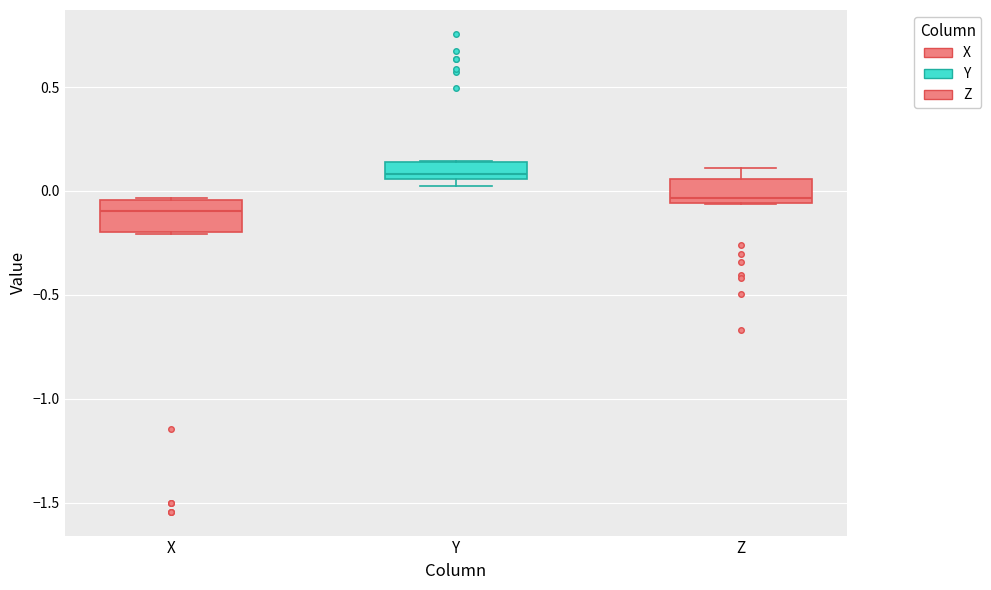

Reading left to right, transcribe this box plot: for each box, give where its median line is, the range the box spans, and where its two whiskers end, as read against the y-axis. The values are not printed on the chart, so give them approximately, as read against the axis.

X: median -0.10, box -0.20 to -0.05, whiskers -0.20 to -0.05
Y: median 0.10, box 0.05 to 0.15, whiskers 0.05 (just below the box's lower edge) to 0.15
Z: median -0.05 (just above the box's lower edge), box -0.05 to 0.05, whiskers -0.05 to 0.10